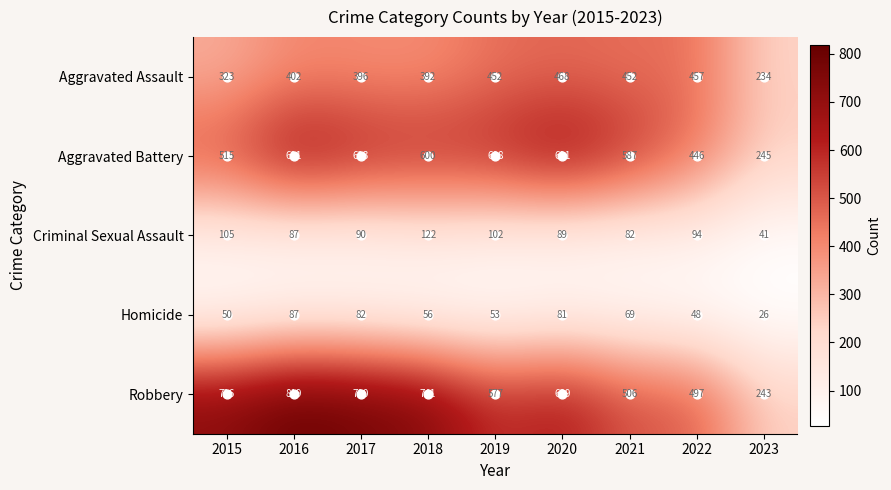

At which category is the sum across all series the highest?

2016